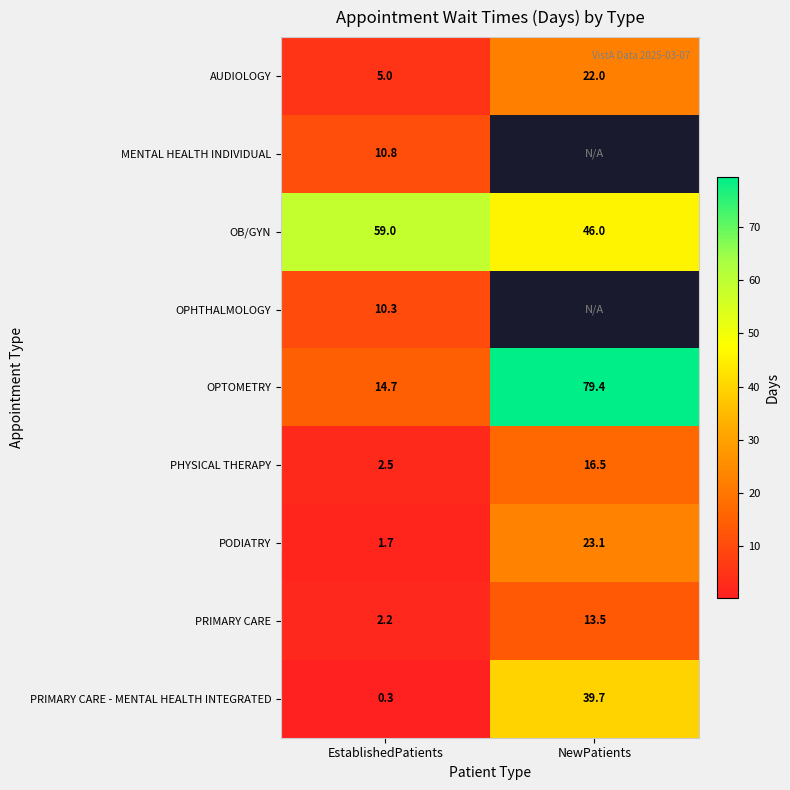

What is the total value across all series at EstablishedPatients?

106.5